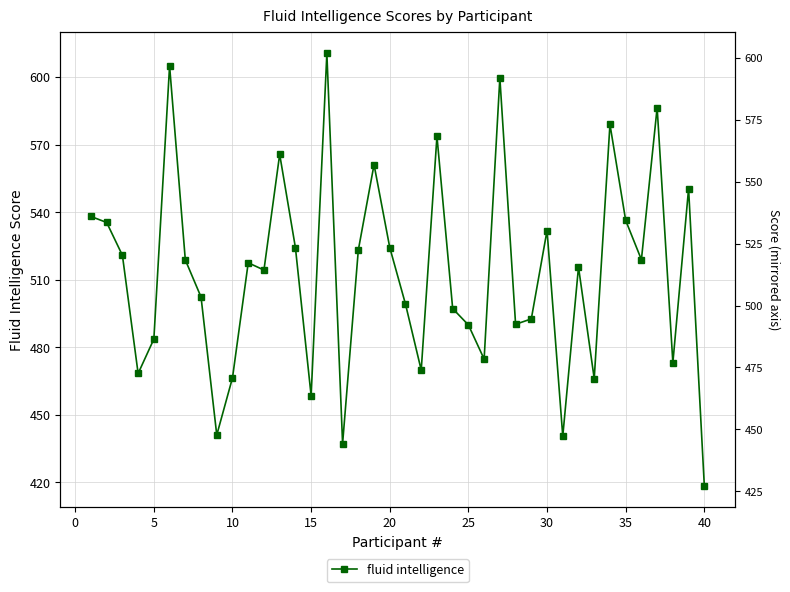

Reading left to right, what are all the values shown in this chart?

538.1	535.4	520.9	468.4	483.6	605.0	518.8	502.3	441.0	466.4	517.5	514.3	565.7	524.3	458.5	610.5	437.2	523.2	561.1	524.3	499.2	469.8	573.7	497.2	489.9	474.7	599.7	490.2	492.6	531.9	440.5	515.6	466.1	579.0	536.4	518.9	586.5	473.1	550.4	418.5